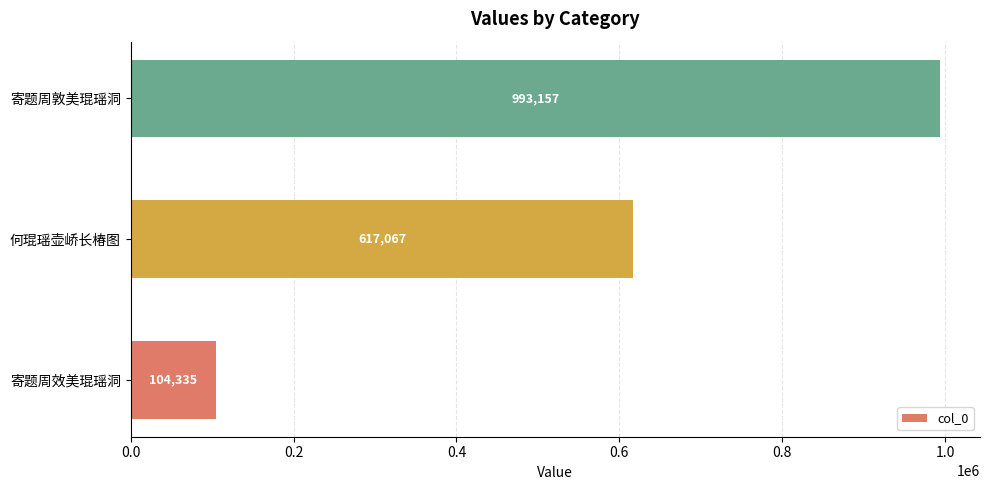

What is the change in value from 寄题周效美琨瑶洞 to 寄题周敦美琨瑶洞?

+888822